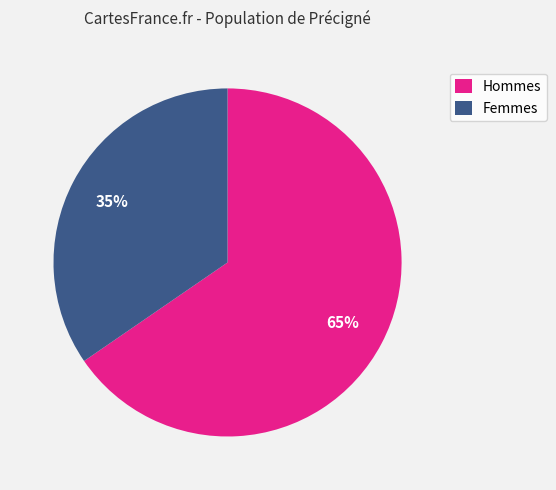

To the nearest percent, what percentage of the pie is Hommes?

65%